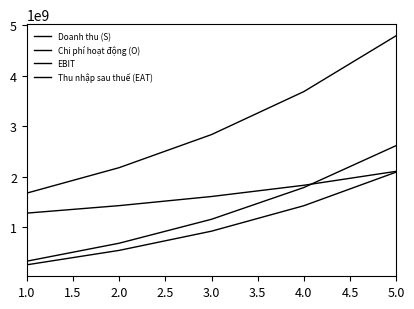

How many lines are shown in the chart?

4